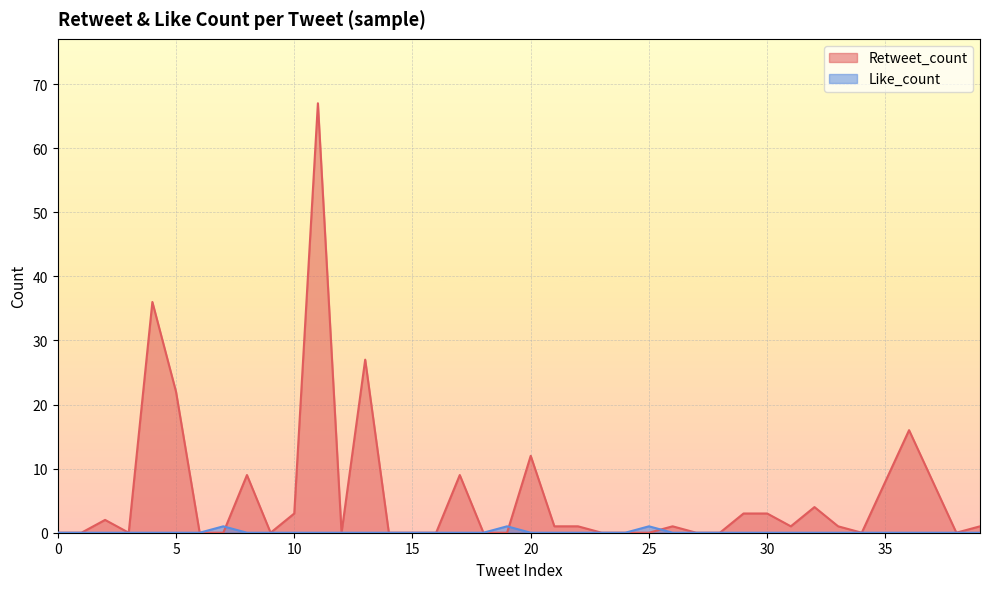

Between 27 and 7, which is larger?

27